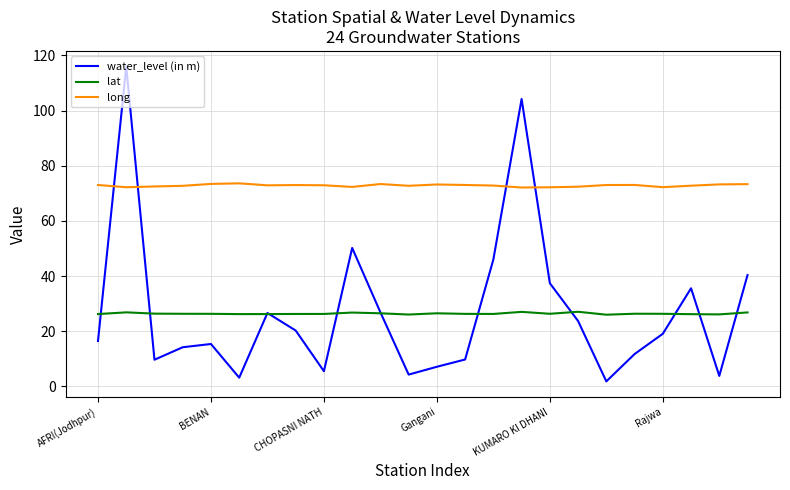

Which series has the widest spread of values?

water_level (in m)